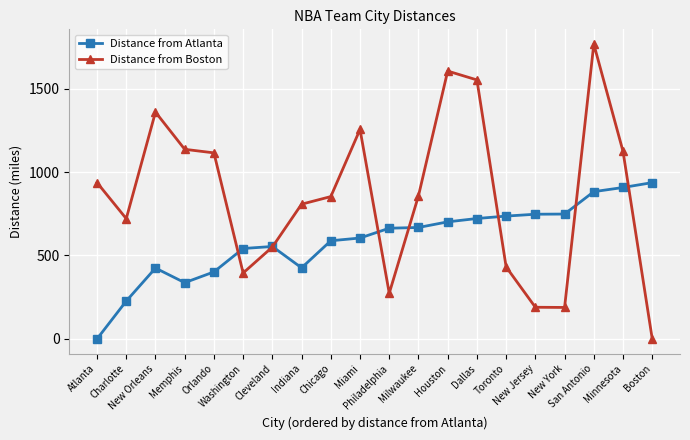

List the series in order of their overall mean, highest first.

Distance from Boston, Distance from Atlanta